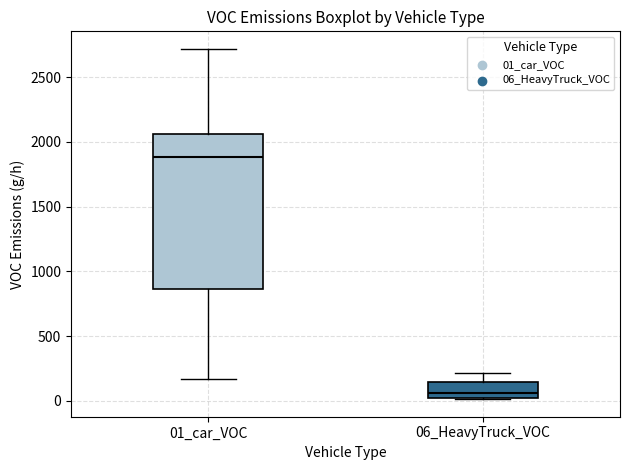

Reading left to right, read every box against the y-axis: the position of its median line, the range the box covers, and the ends of its whiskers. The values are not printed on the chart, so give them approximately, as read against the axis.

01_car_VOC: median 1900, box 850 to 2050, whiskers 150 to 2700
06_HeavyTruck_VOC: median 50, box 0 to 150, whiskers 0 to 200